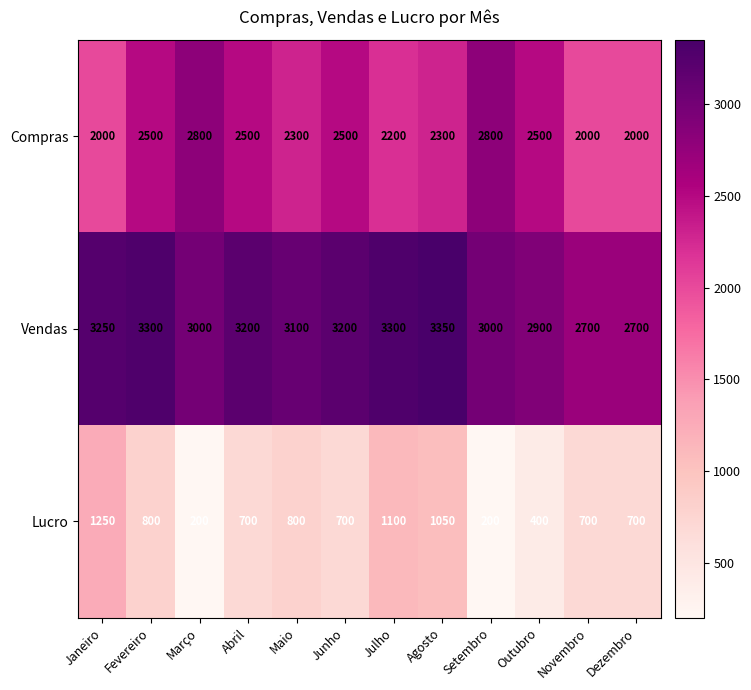

Between Agosto and Dezembro, which series saw the biggest shift?

Vendas